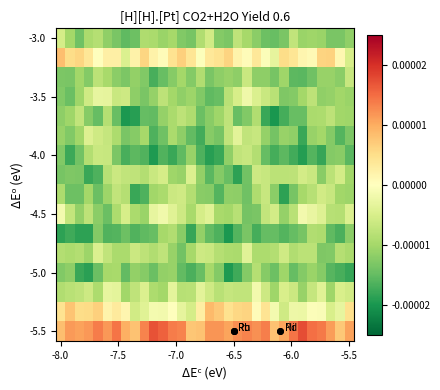

Which series has the largest total across all categories?

-5.5